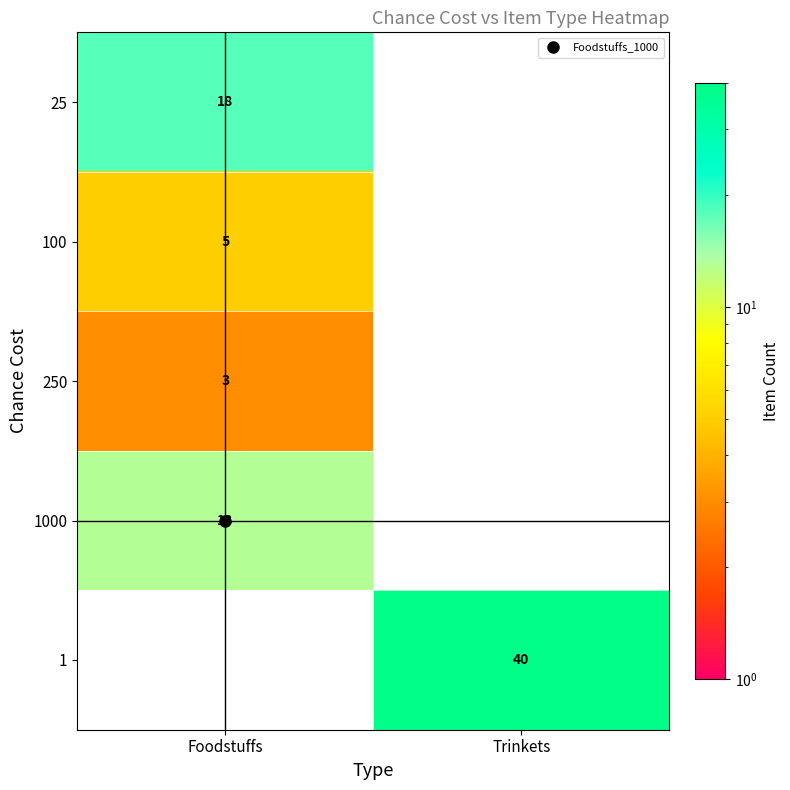

The 100 series shows 2 at Trinkets. True or false?

False